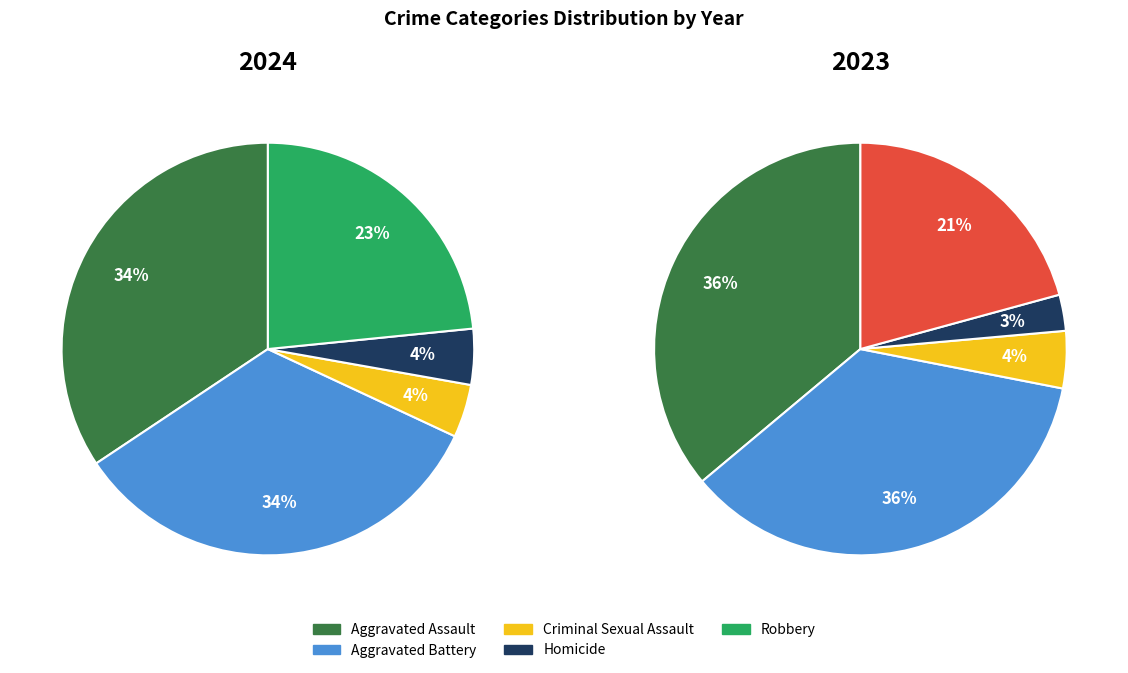

How many segments does this pie chart have?

5